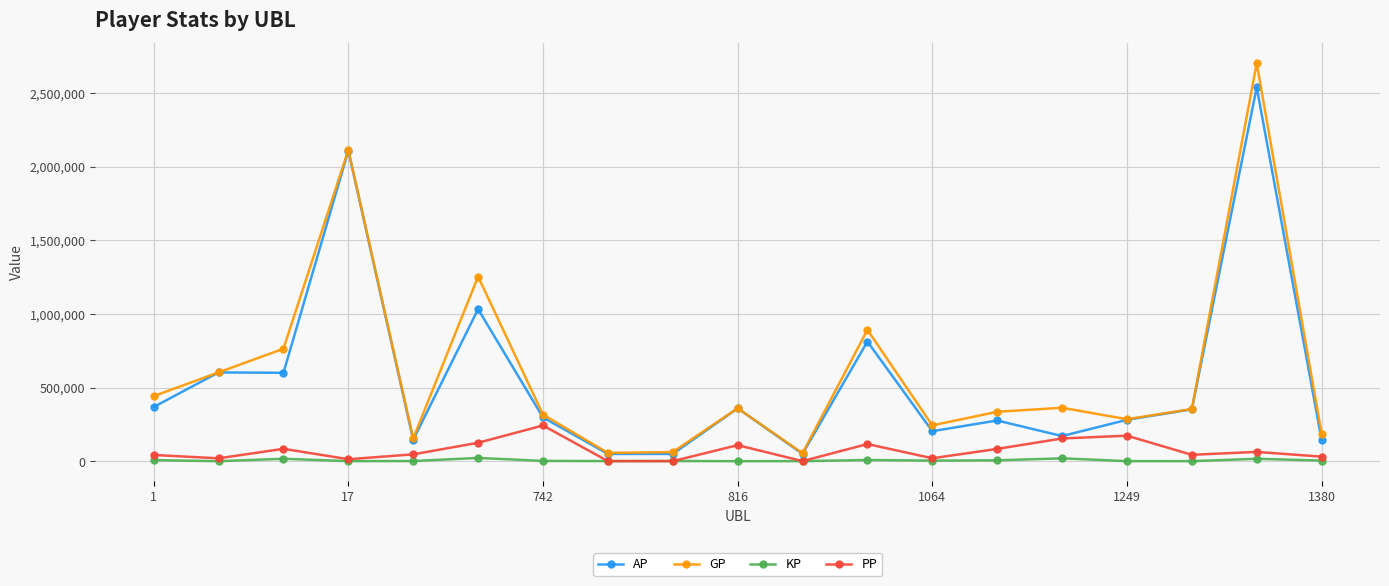

What is the value of the GP point at the 16th from the left?

284825.0